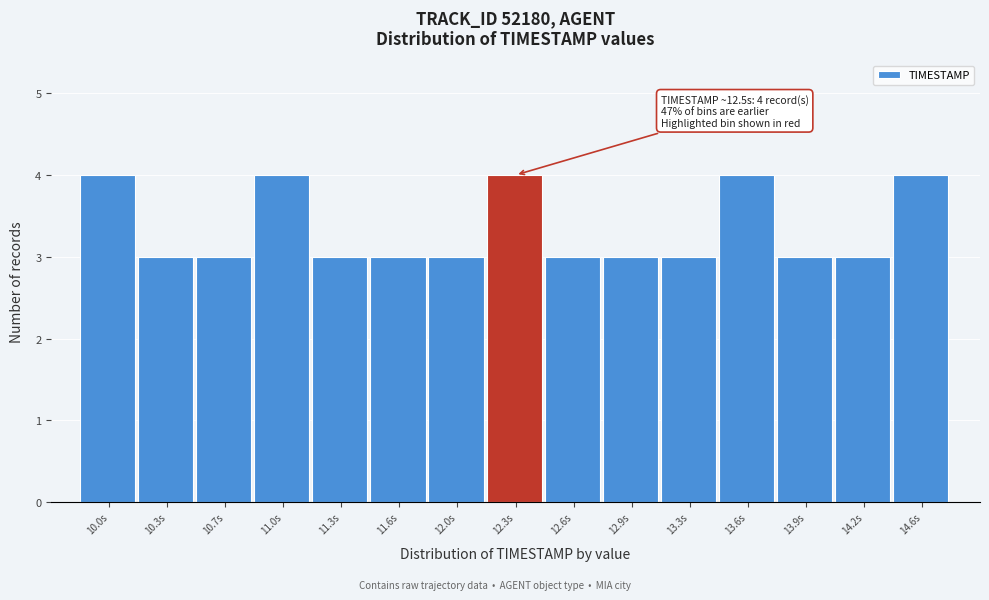

Reading left to right, extract all data points from this chart.

4	3	3	4	3	3	3	4	3	3	3	4	3	3	4